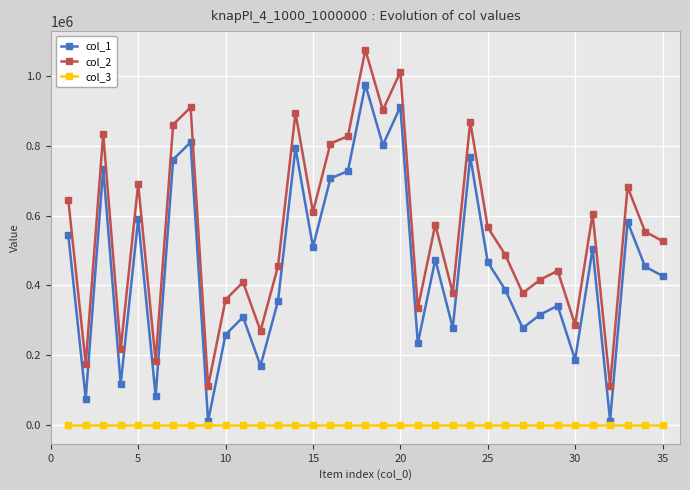

True or false: col_2 and col_1 intersect in this chart.

False